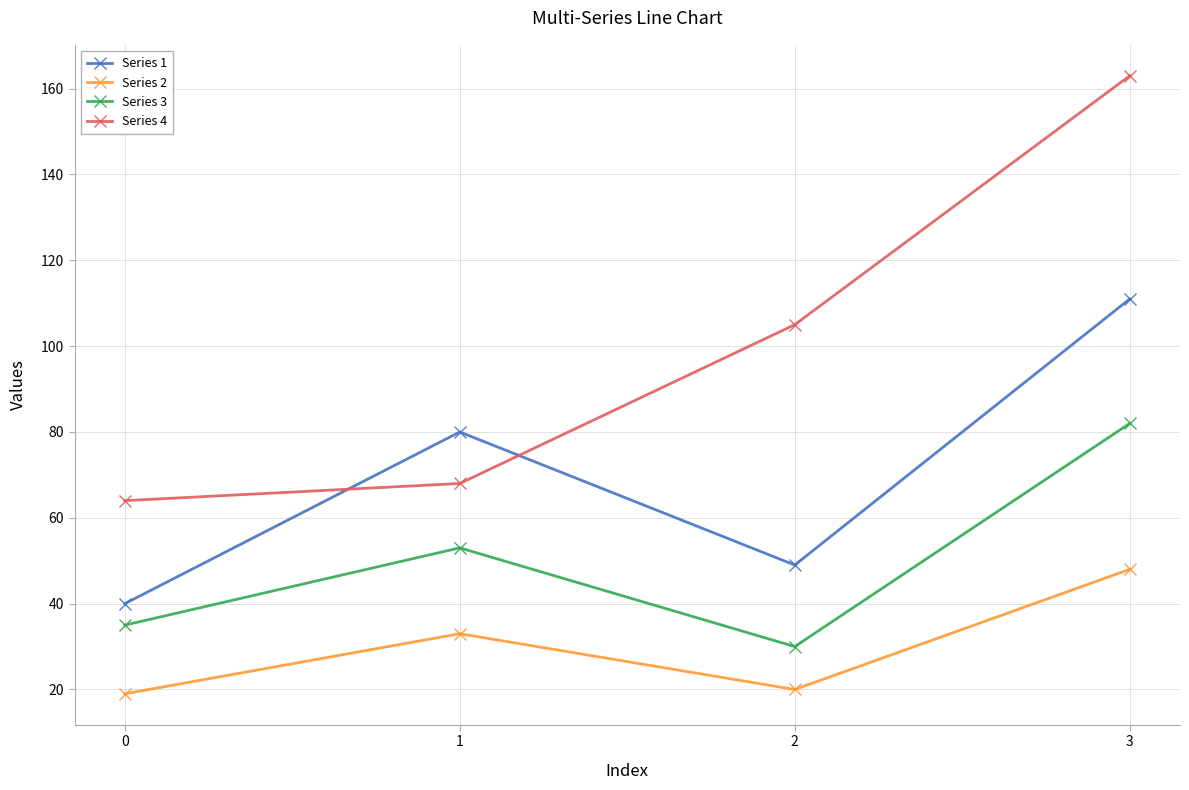

Rank the categories by Series 4 value from lowest to highest.

0, 1, 2, 3